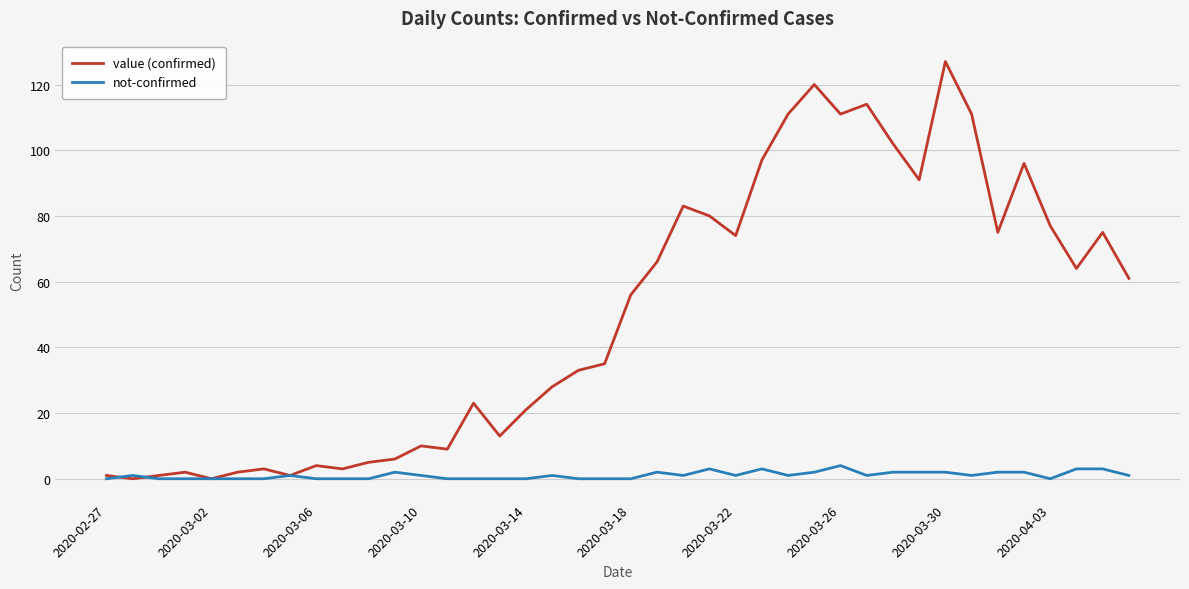

Which series has the largest total across all categories?

value (confirmed)